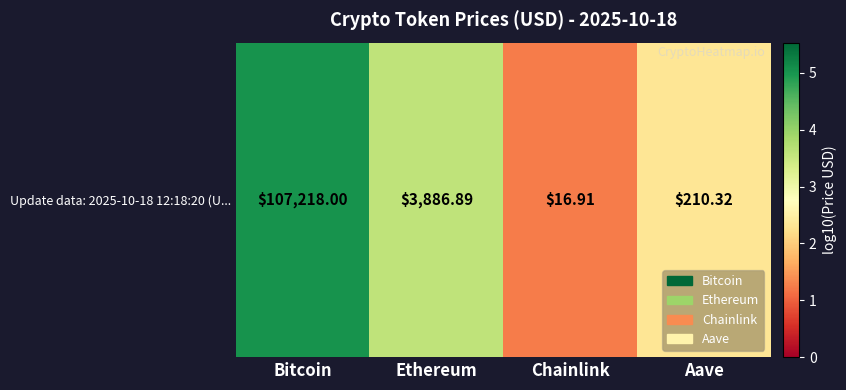

Which label corresponds to the largest value in the chart?

Bitcoin